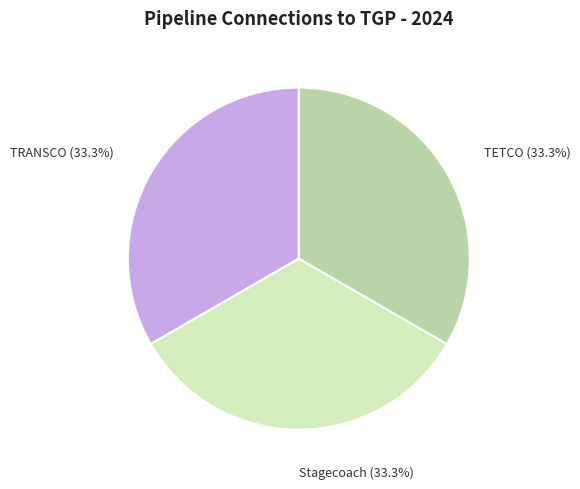

Approximately how many times larger is the value at TETCO compared to TRANSCO?

1.0